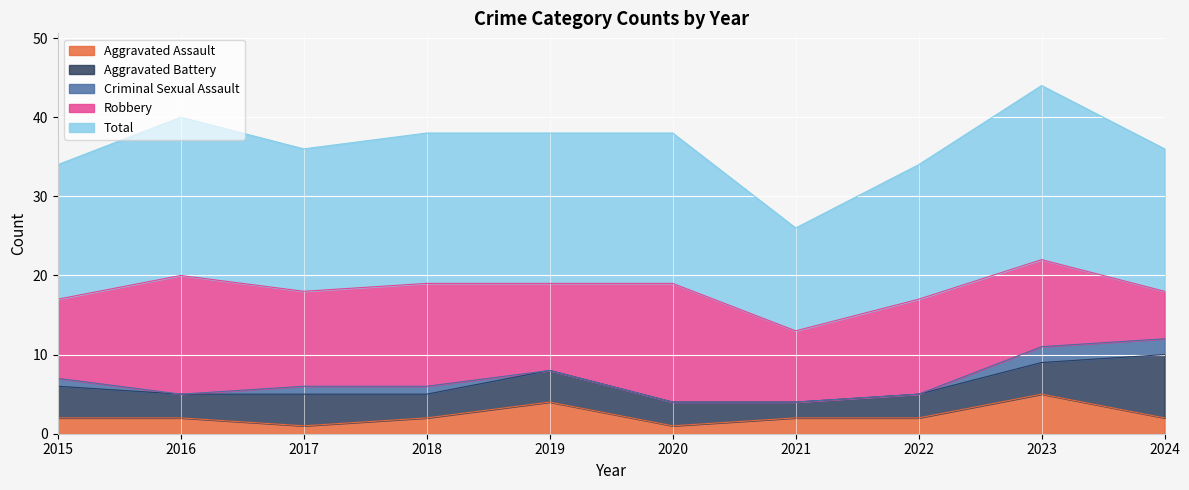

List the series in order of their peak value, lowest first.

Criminal Sexual Assault, Aggravated Assault, Aggravated Battery, Robbery, Total